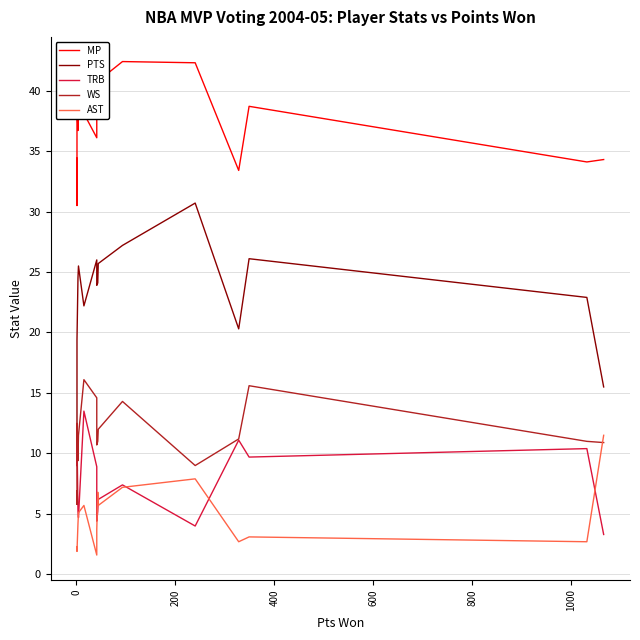

What are all the series names shown in the legend?

MP, PTS, TRB, WS, AST